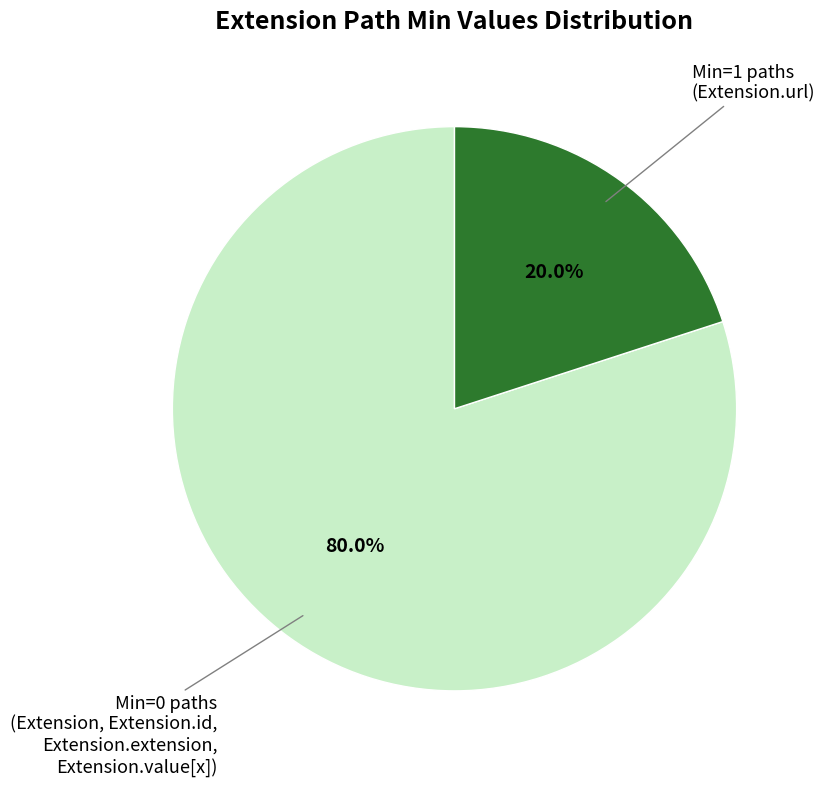

Which has a higher value, Min=0 paths or Min=1 paths?

Min=0 paths